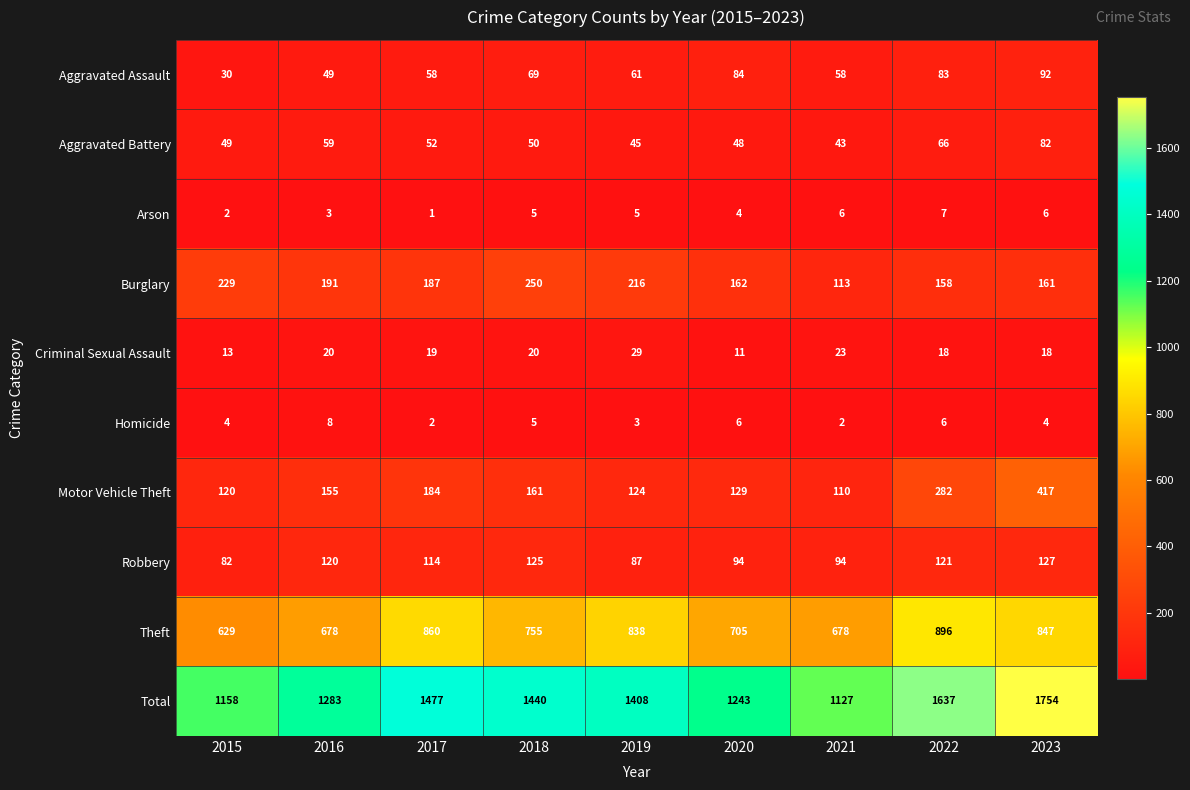

How many series are shown in this chart?

10